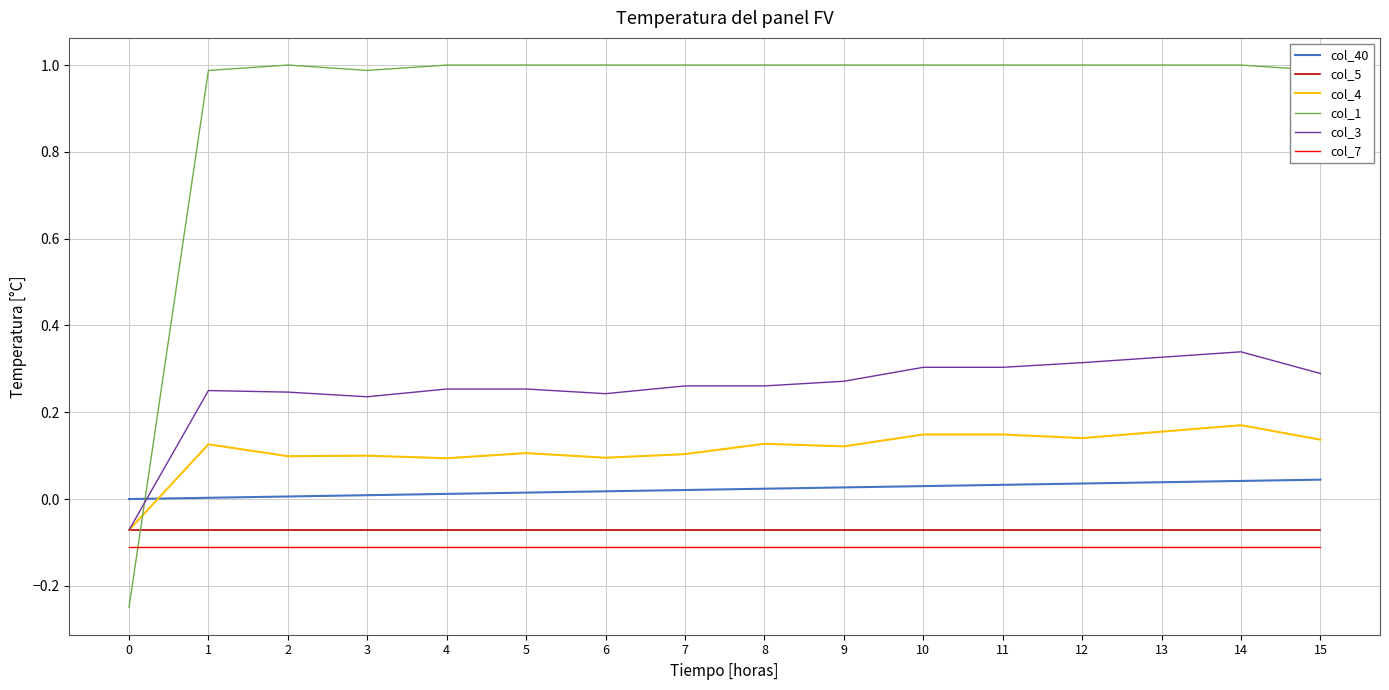

What are all the series names shown in the legend?

col_40, col_5, col_4, col_1, col_3, col_7